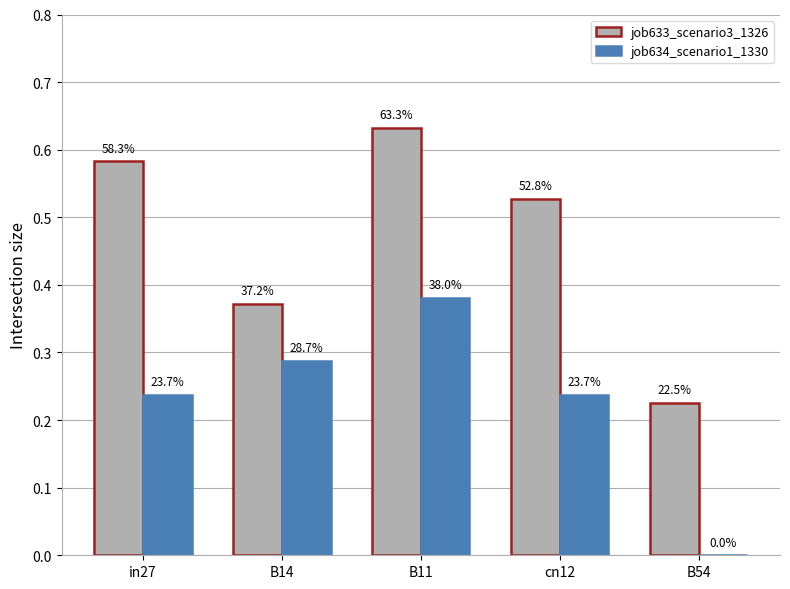

At how many categories does at least one series exceed 0?

5